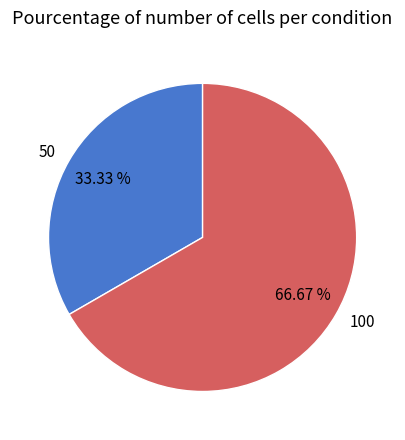

What is the ratio of the value at 100 to the value at 50?

2.0